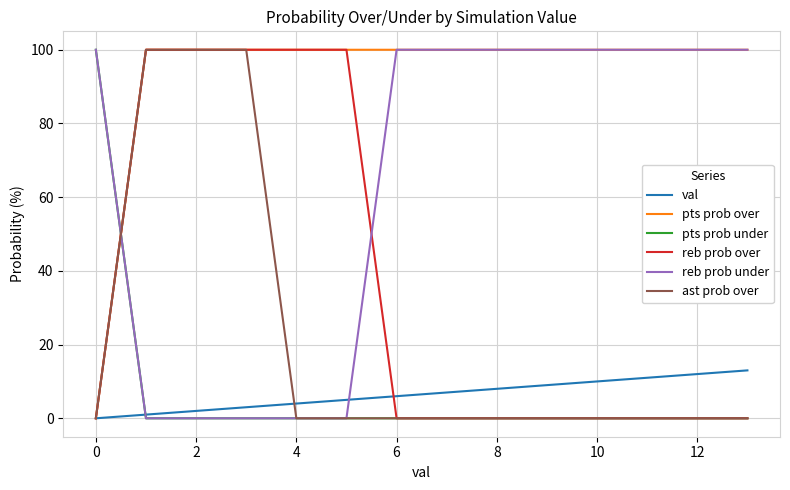

True or false: reb prob under and reb prob over intersect in this chart.

True